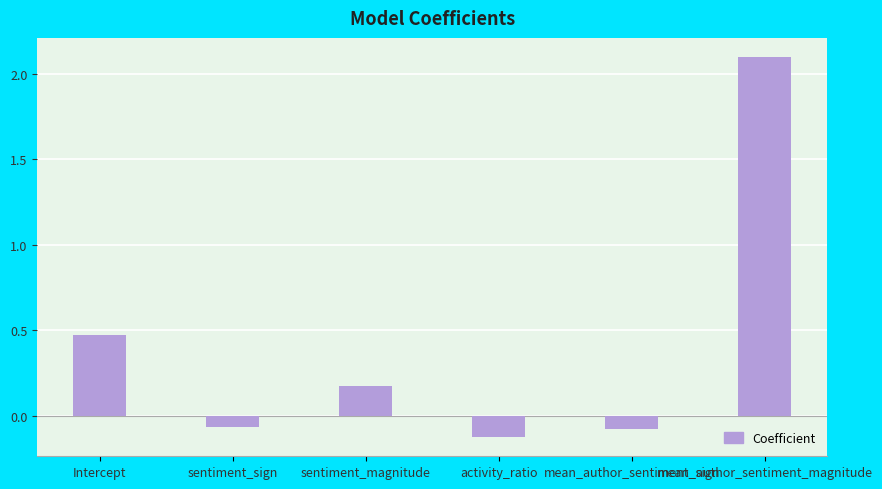

What is the maximum value shown in the chart?

2.1